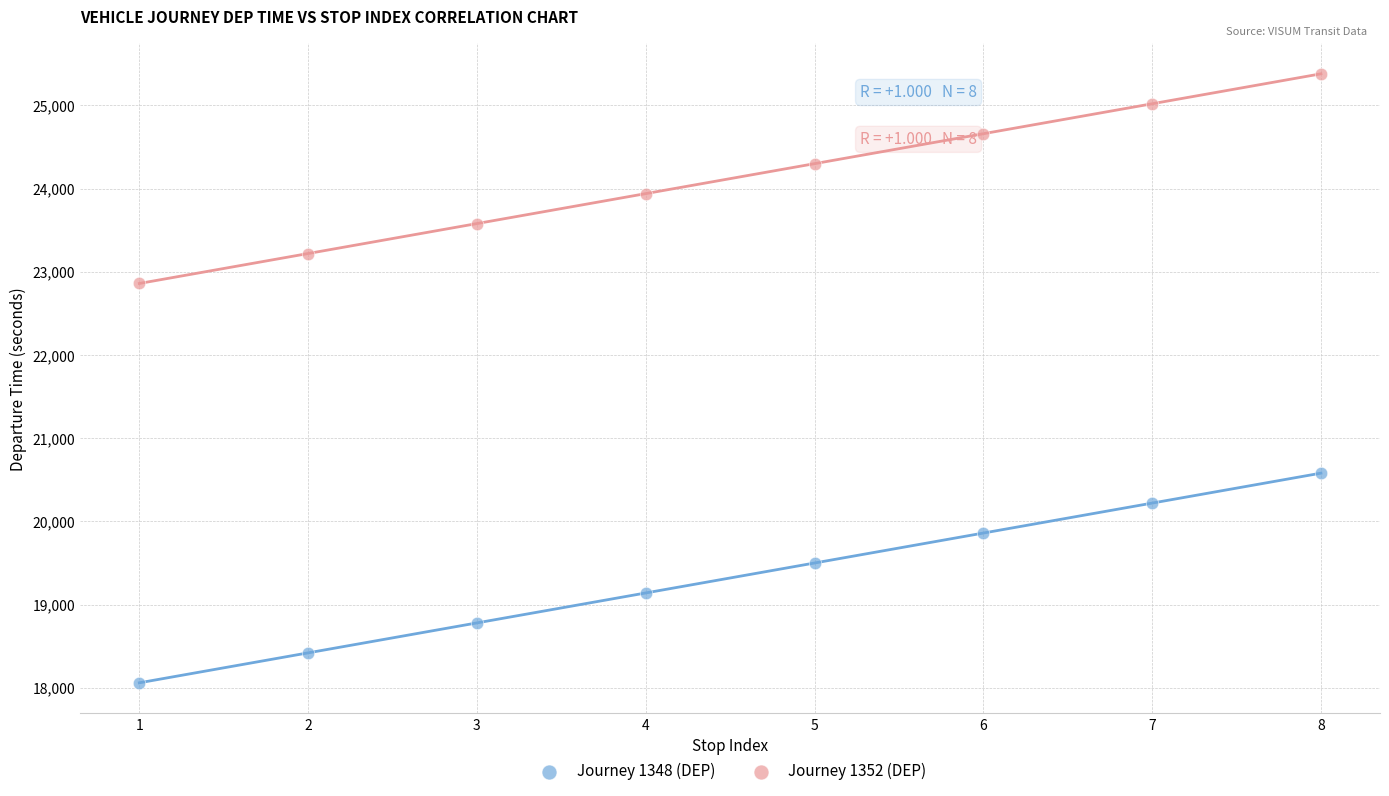

Which series contains the lowest Y value?

Journey 1348 (DEP)